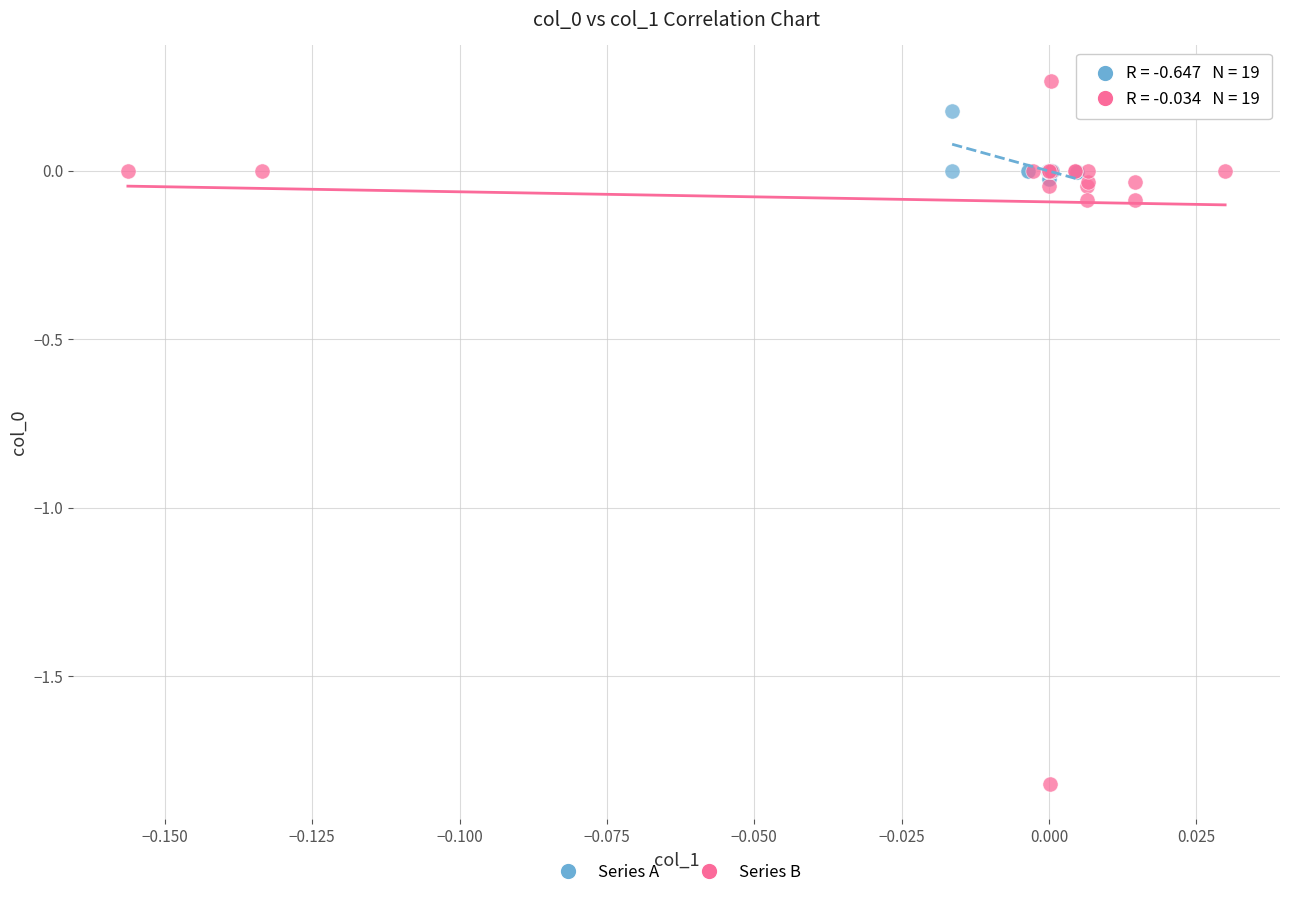

Which series has the largest Y range (max minus min)?

Series B